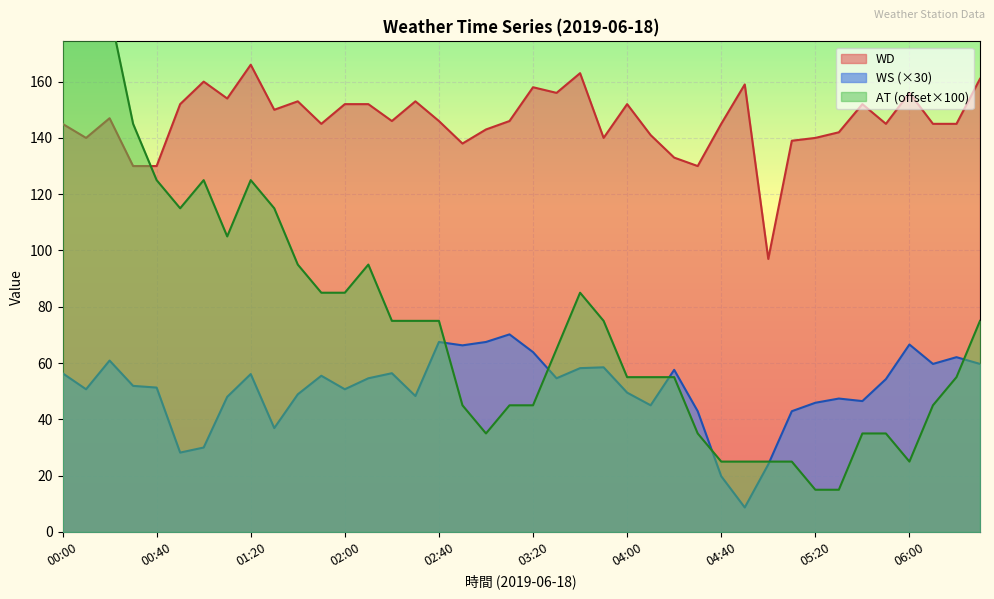

Which category has the highest value across all series?

01:20